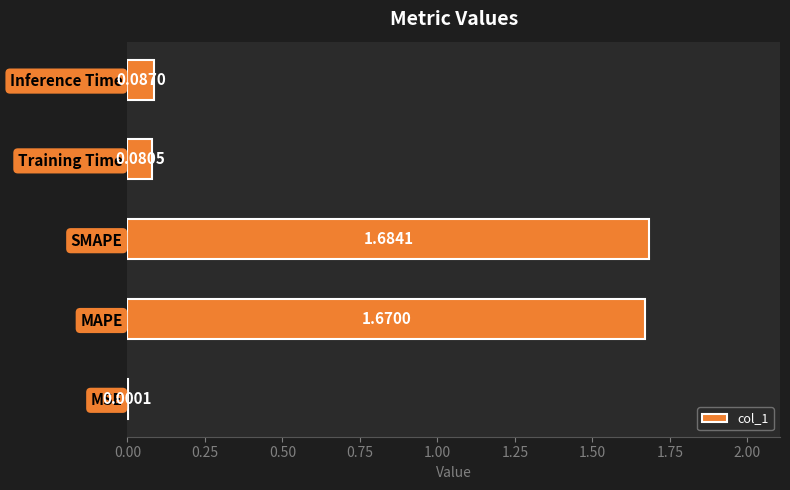

Which has a higher value, SMAPE or MSE?

SMAPE